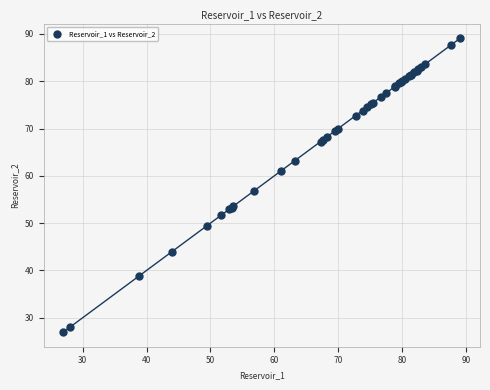

What Y value in the scatter plot is closest to 58?

56.9